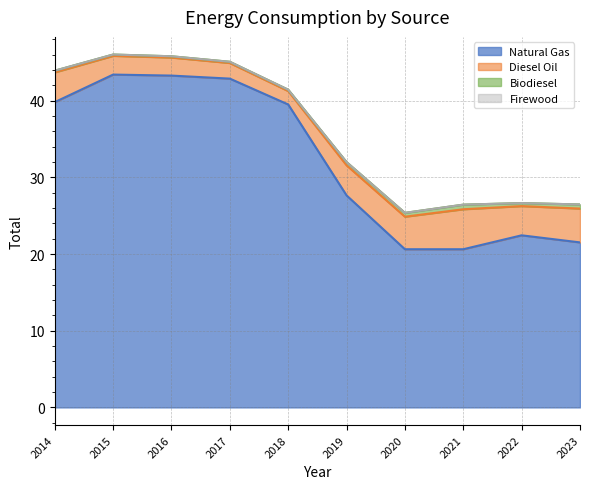

At how many categories does at least one series exceed 34?

5